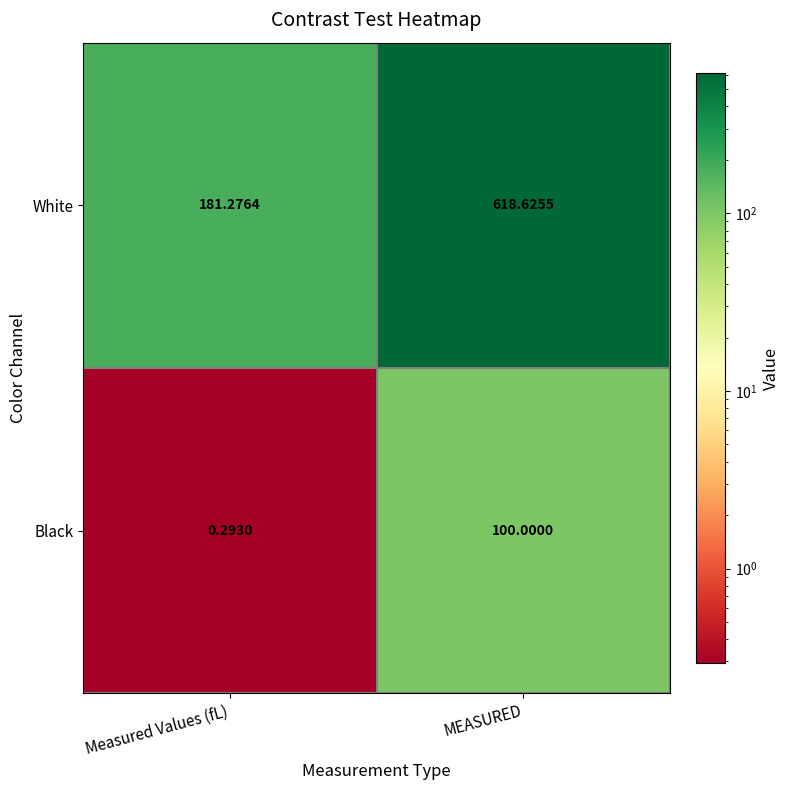

Which series has the largest total across all categories?

White